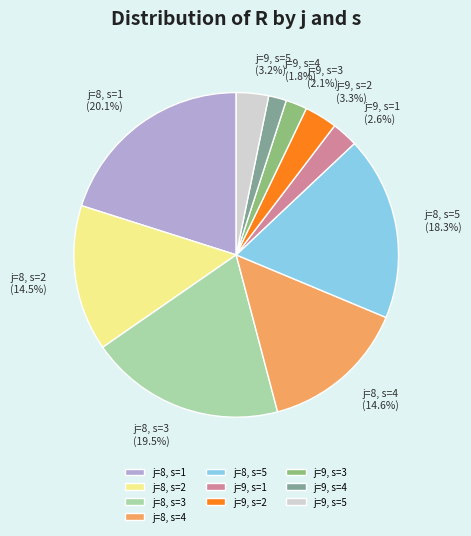

Which slice is the largest?

j=8, s=1